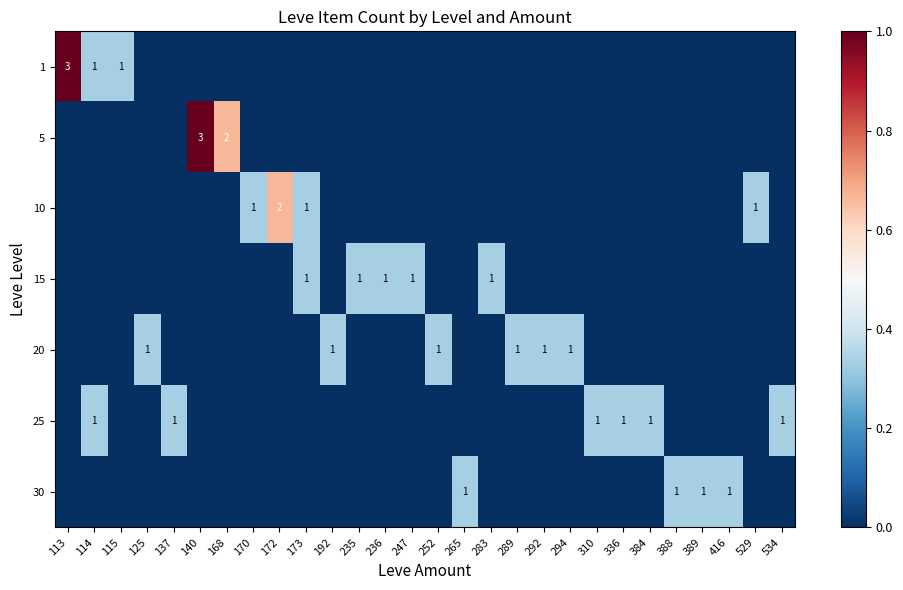

How many values in the row_5 series exceed 0?

6